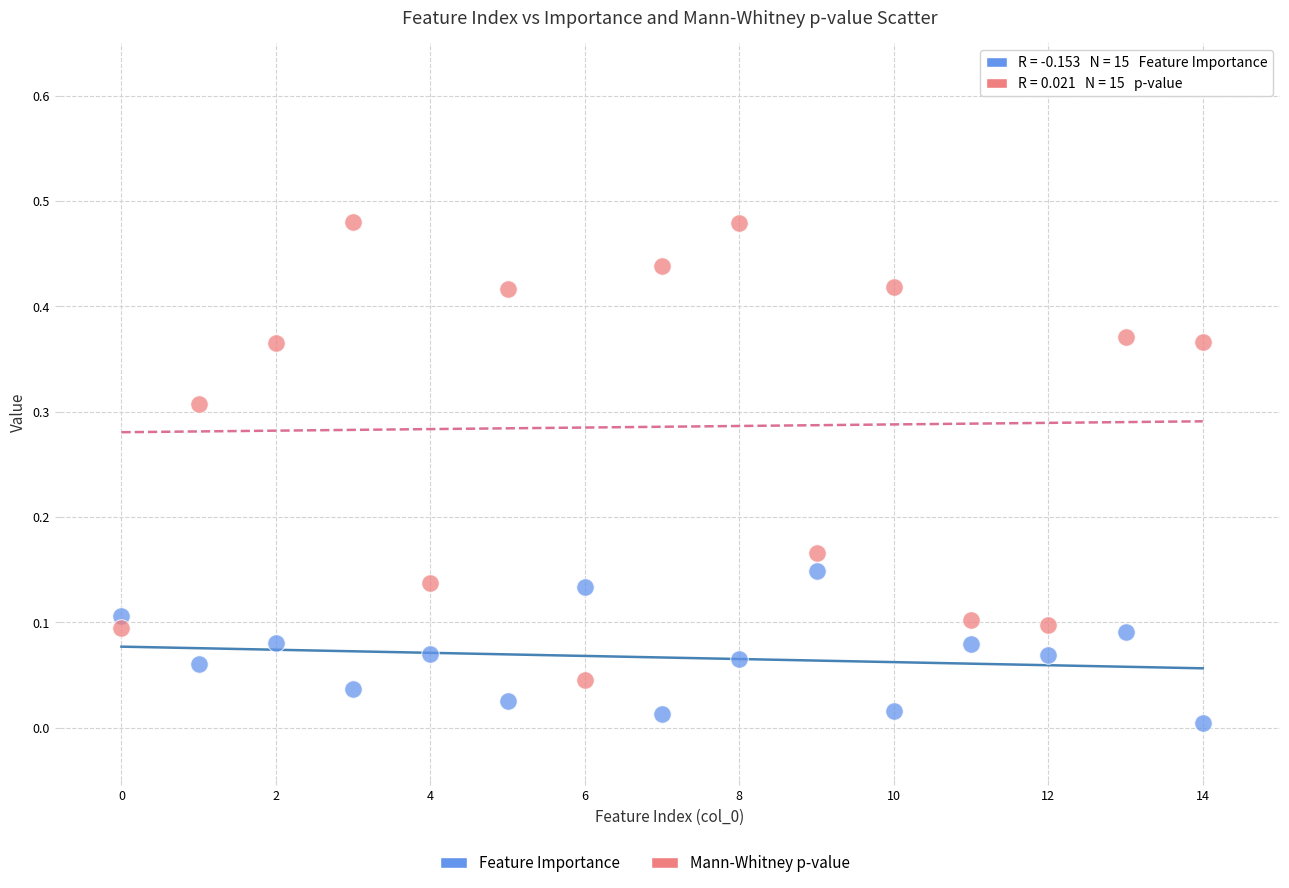

Which series reaches the minimum Y coordinate?

Feature Importance